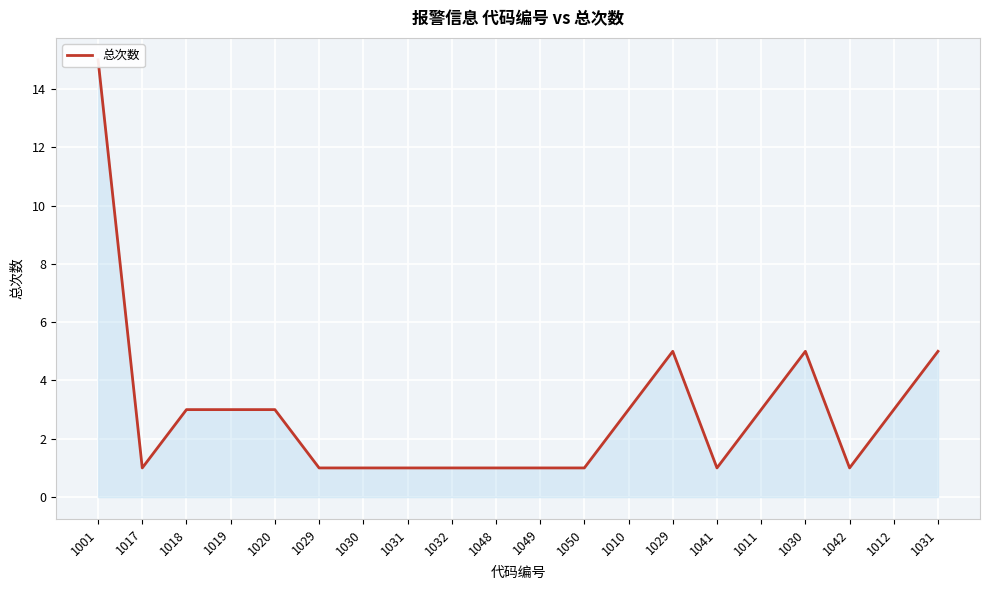

Is it true that the value at 1029 is 1?

True